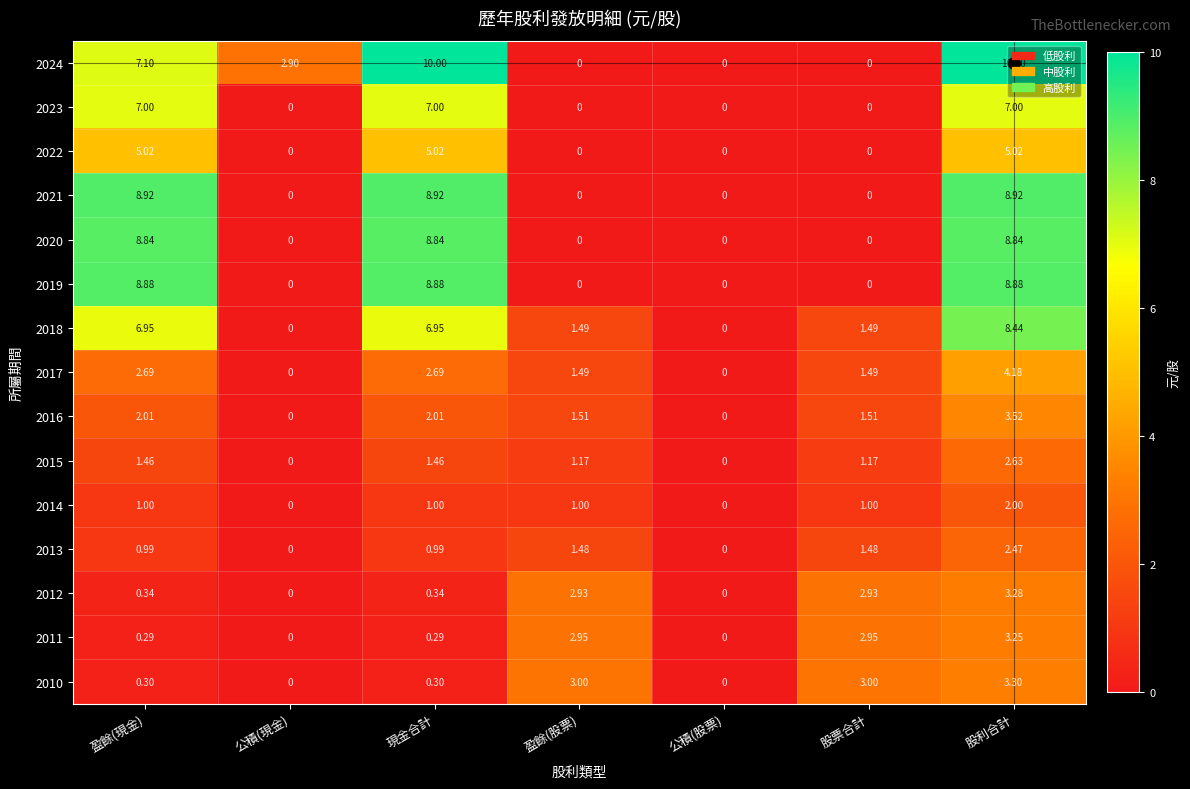

At which category is the sum across all series the highest?

股利合計